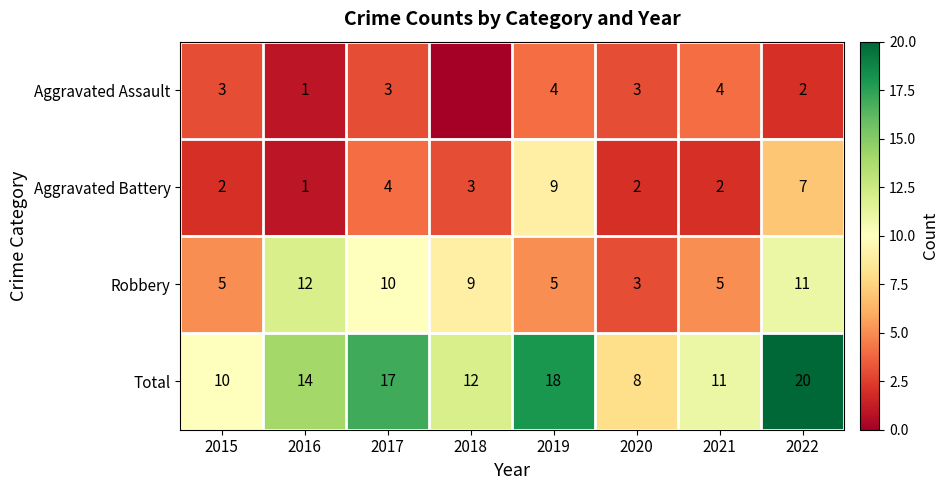

At how many categories does at least one series exceed 7?

8